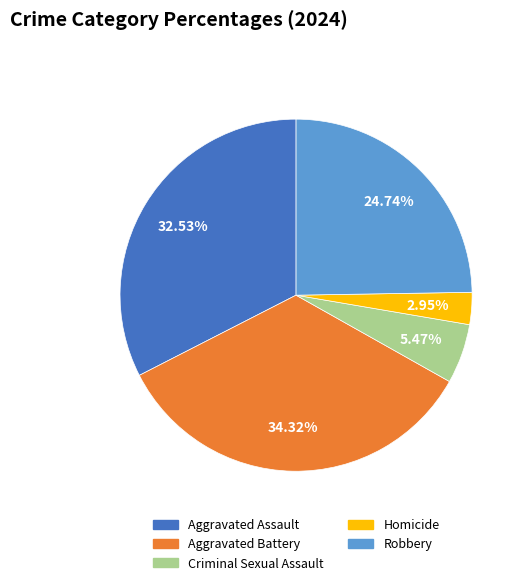

How many slices are in this pie chart?

5